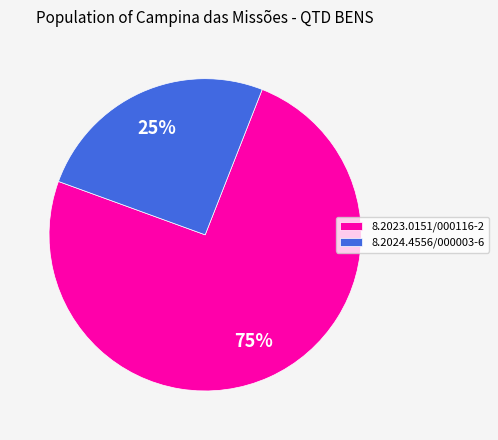

What is the ratio of the value at 8.2024.4556/000003-6 to the value at 8.2023.0151/000116-2?

0.3